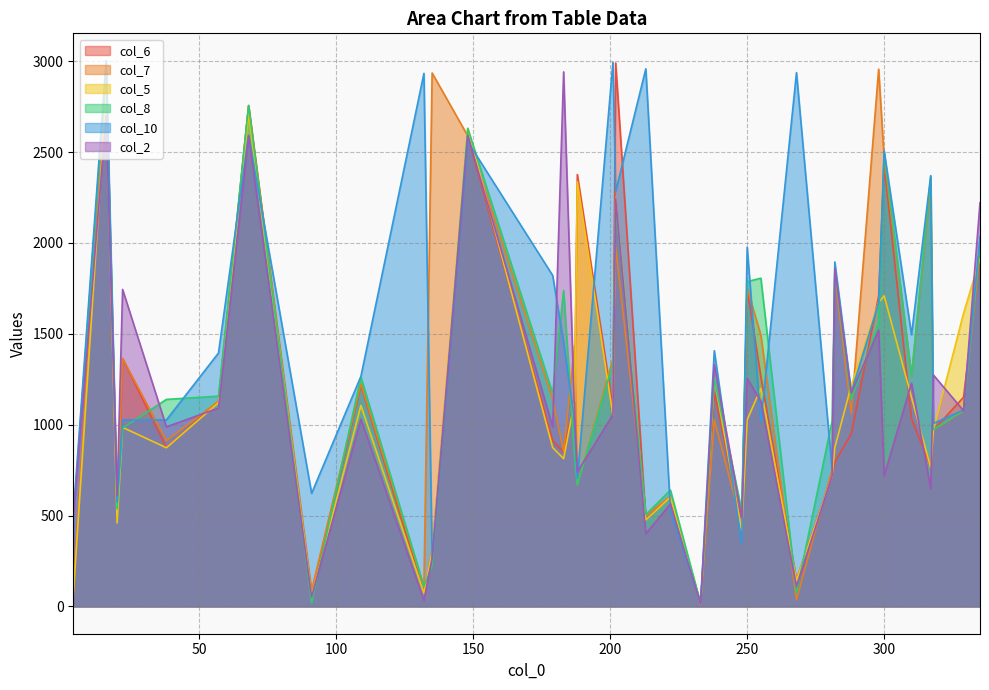

Where is the first local minimum for col_6?

20